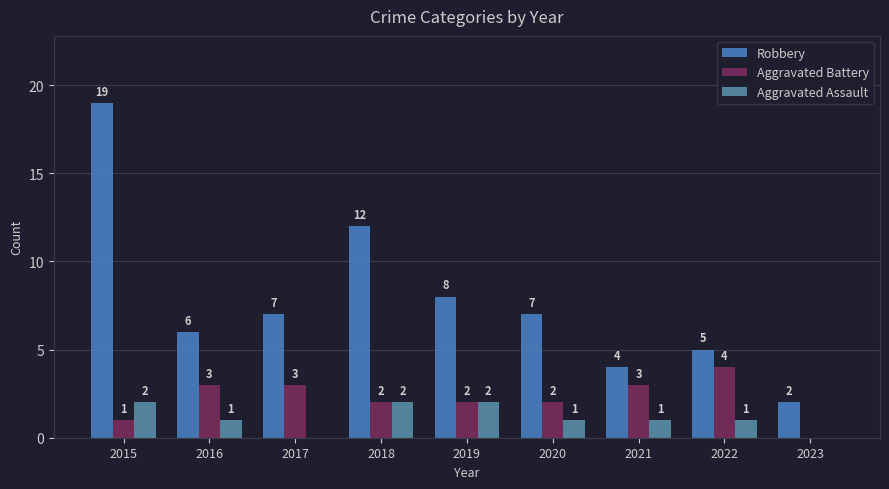

What is the sum of the Robbery values at 2021 and 2023?

6